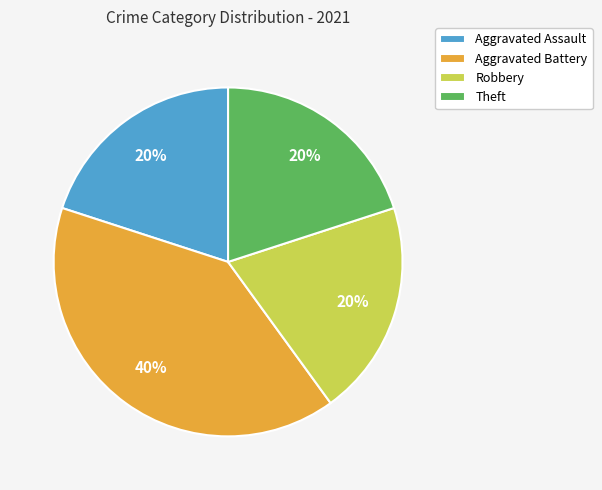

Is there any slice that represents more than half of the pie?

No